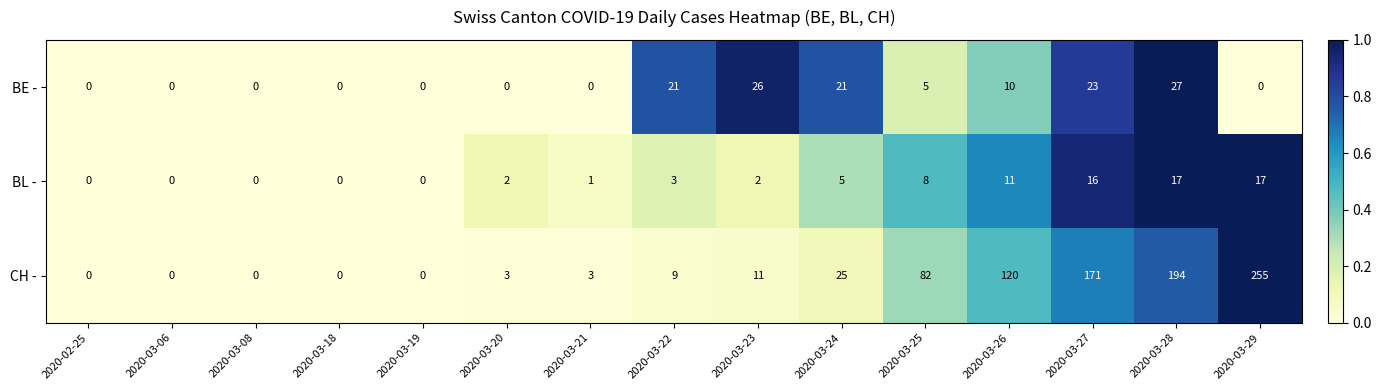

At which category is the sum across all series the highest?

2020-03-29